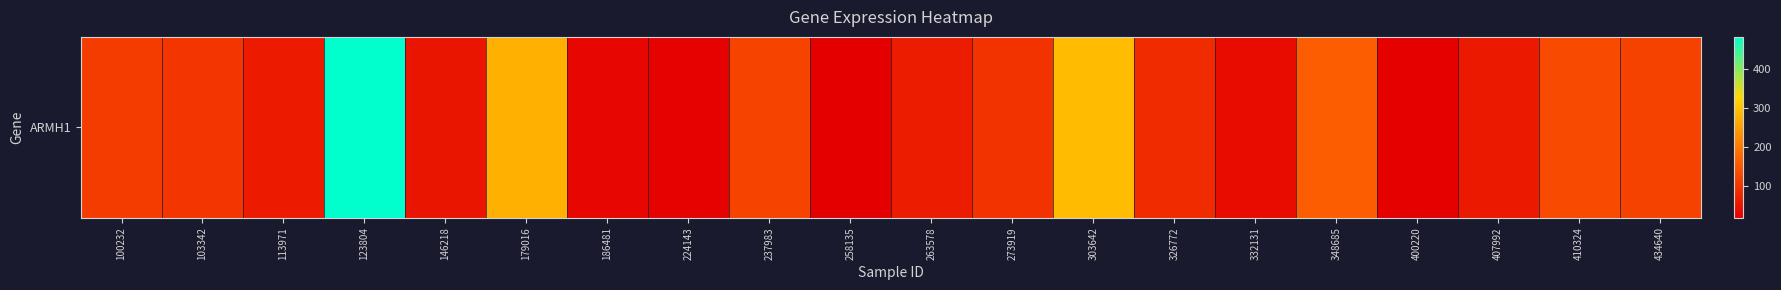

Reading left to right, what are all the values shown in this chart?

109.5	99.8	60.8	482.8	51.7	272.3	27.2	21.1	122.4	17.4	62.3	95.9	289.8	84.5	35.7	160.8	19.7	57.3	130.6	117.4